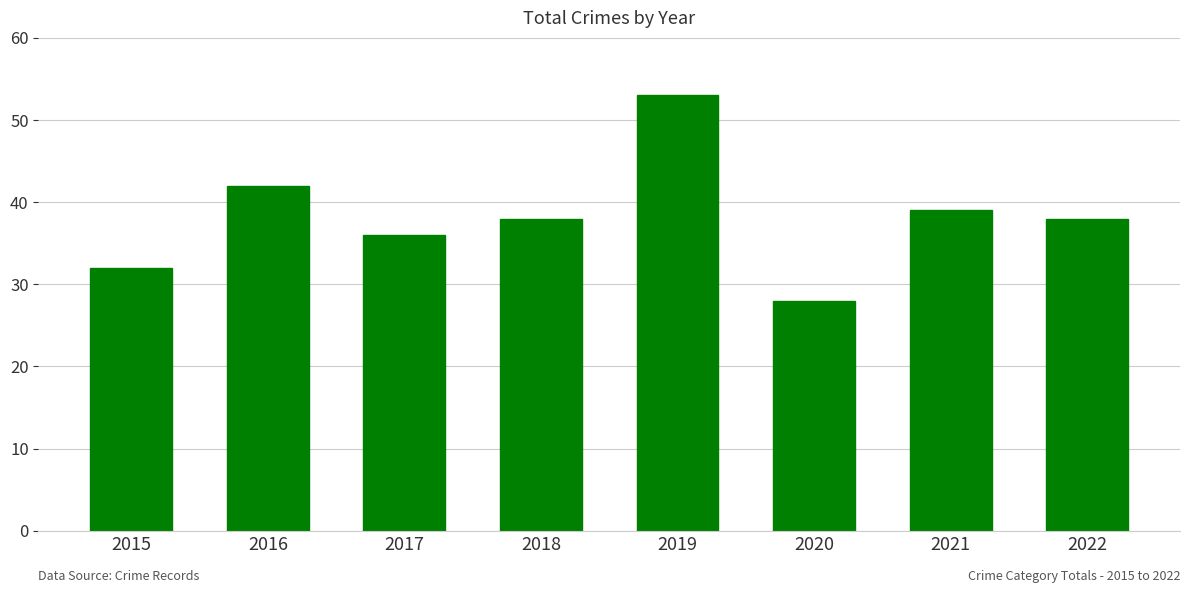

Between 2021 and 2017, which is larger?

2021